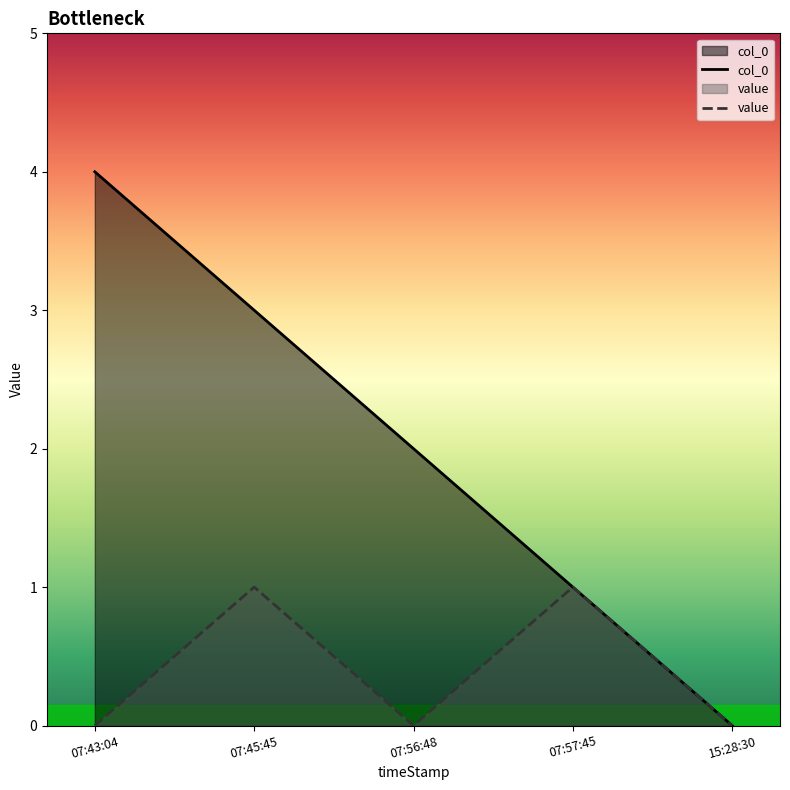

The value of col_0 at 15:28:30 is 0. True or false?

True